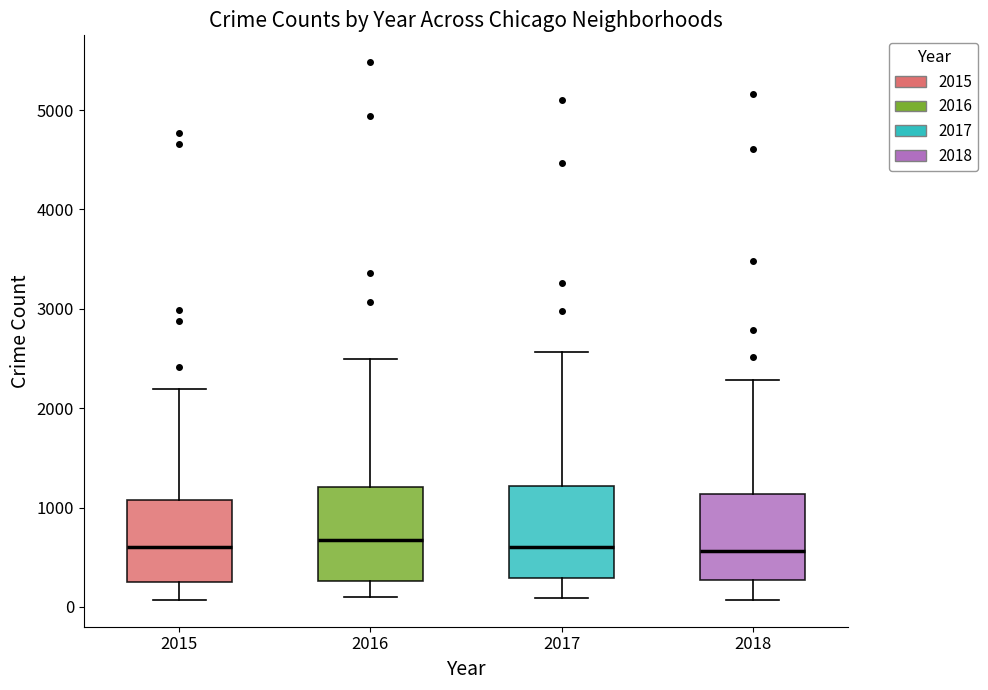

Reading left to right, transcribe this box plot: for each box, give where its median line is, the range the box spans, and where its two whiskers end, as read against the y-axis. The values are not printed on the chart, so give them approximately, as read against the axis.

2015: median 600, box 300 to 1100, whiskers 100 to 2200
2016: median 700, box 300 to 1200, whiskers 100 to 2500
2017: median 600, box 300 to 1200, whiskers 100 to 2600
2018: median 600, box 300 to 1100, whiskers 100 to 2300